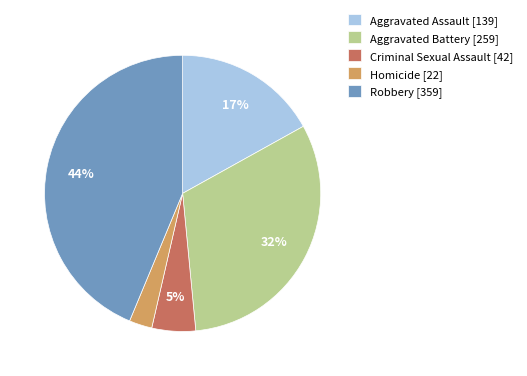

What is the largest slice in the pie chart?

Robbery